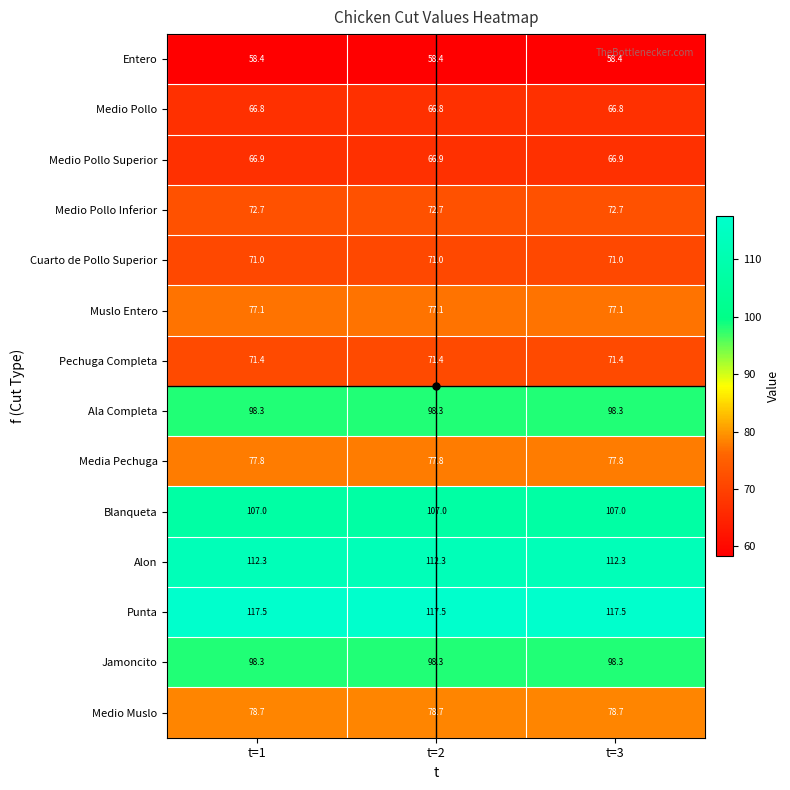

What is the total value across all series at t=1?

1174.2